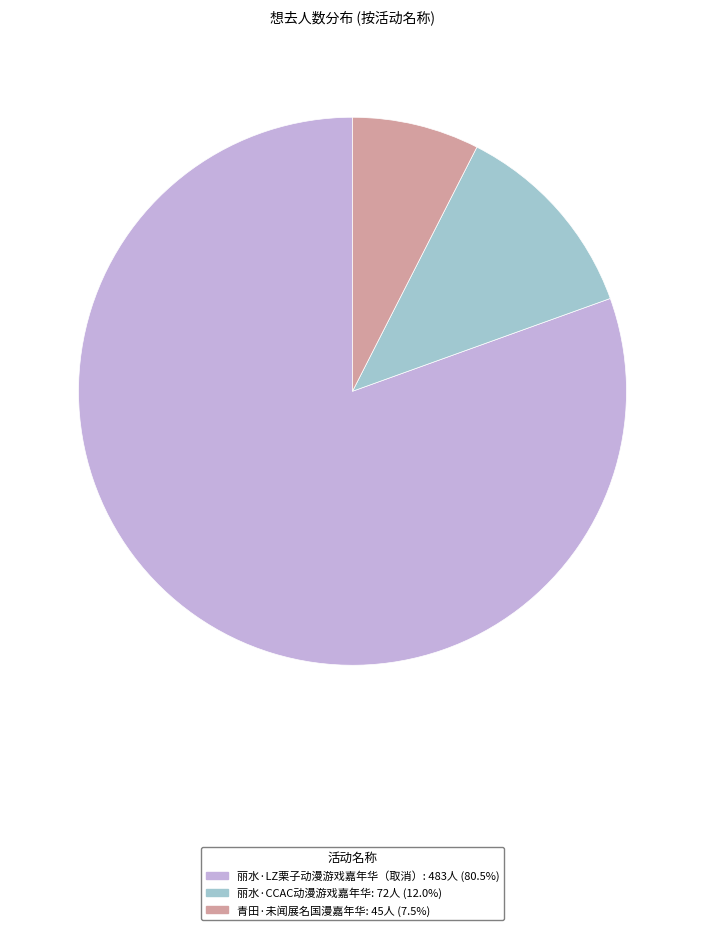

Does 丽水·LZ栗子动漫游戏嘉年华（取消） account for over 50% of the chart?

Yes